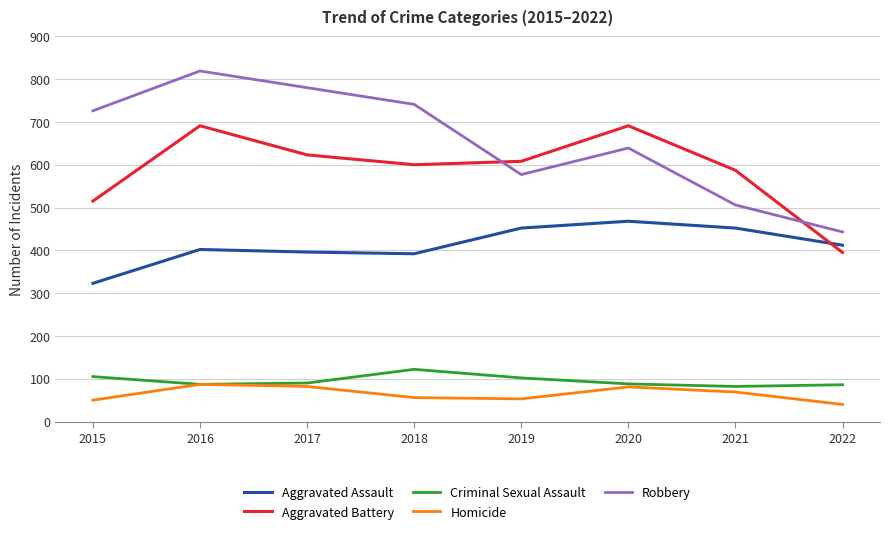

What is the minimum value shown in the chart?

40